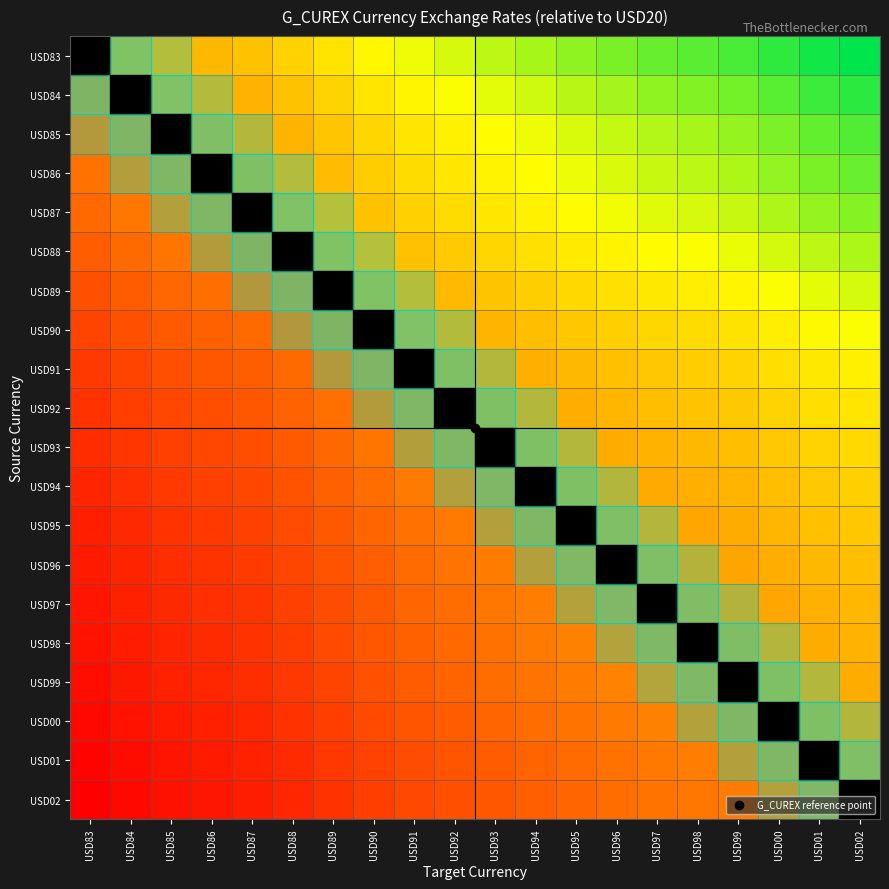

Which has a higher value, USD96 or USD02?

USD02